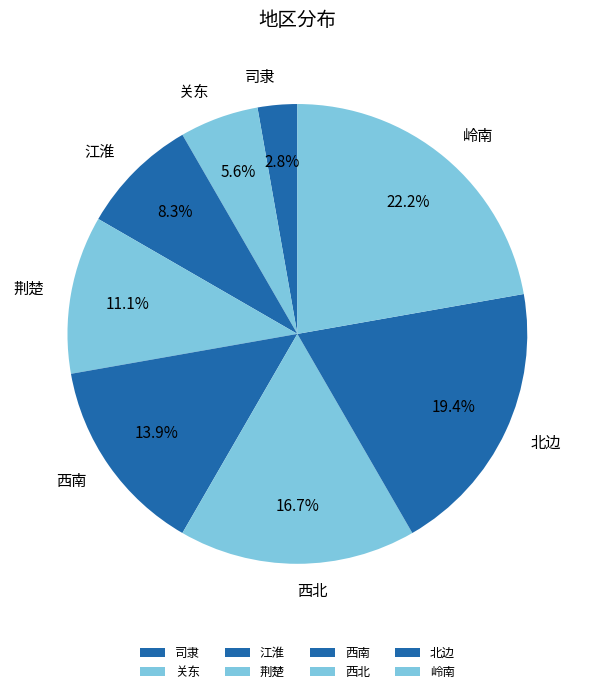

Is it true that 西南 is 5% of the pie?

False